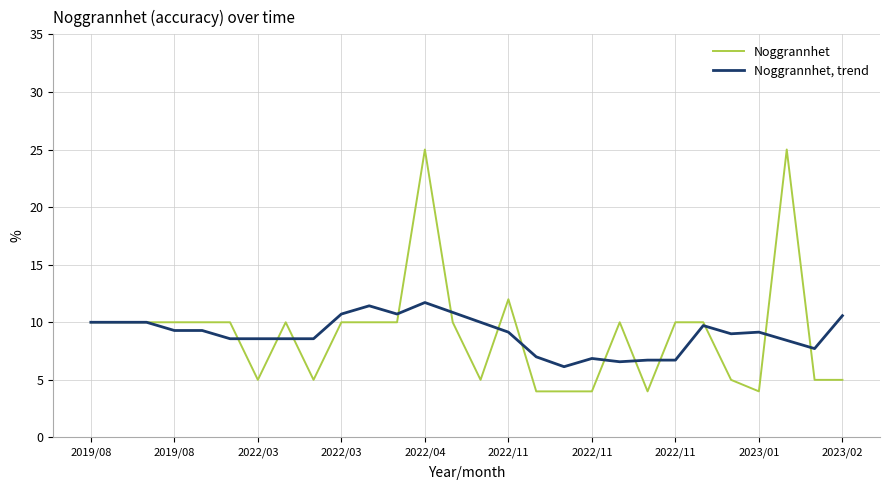

What is the maximum value for Noggrannhet?

25.0